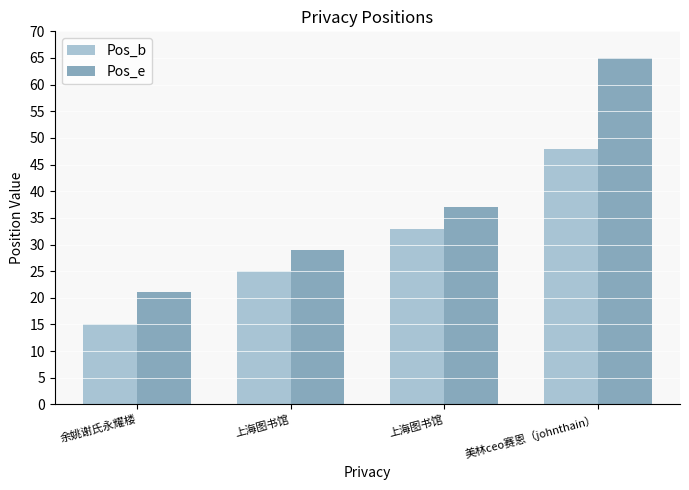

How many bars are there in each group?

2